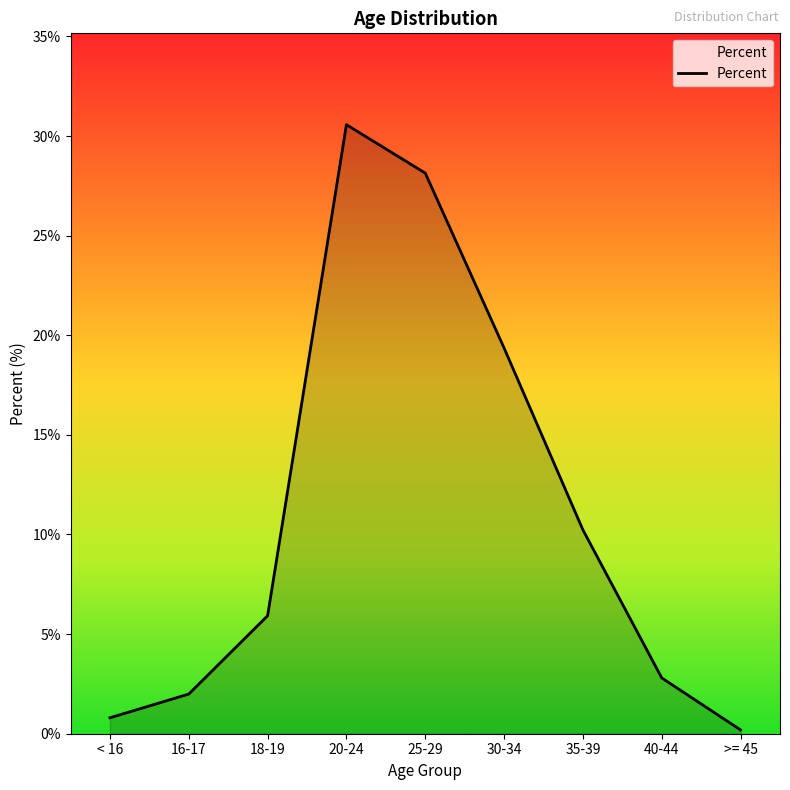

At which label does the data first exceed 5?

18-19